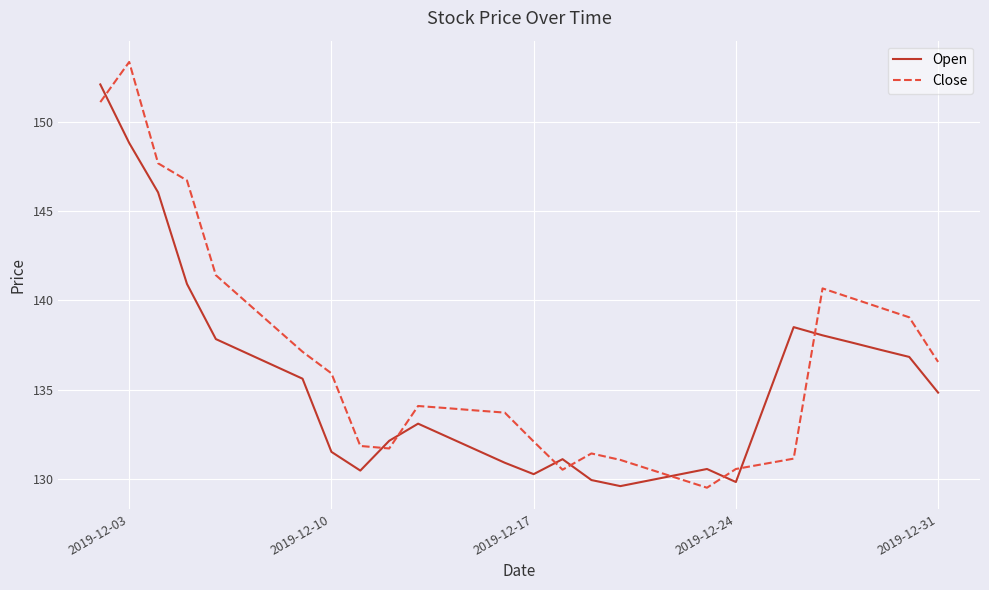

List the series in order of their overall mean, highest first.

Close, Open